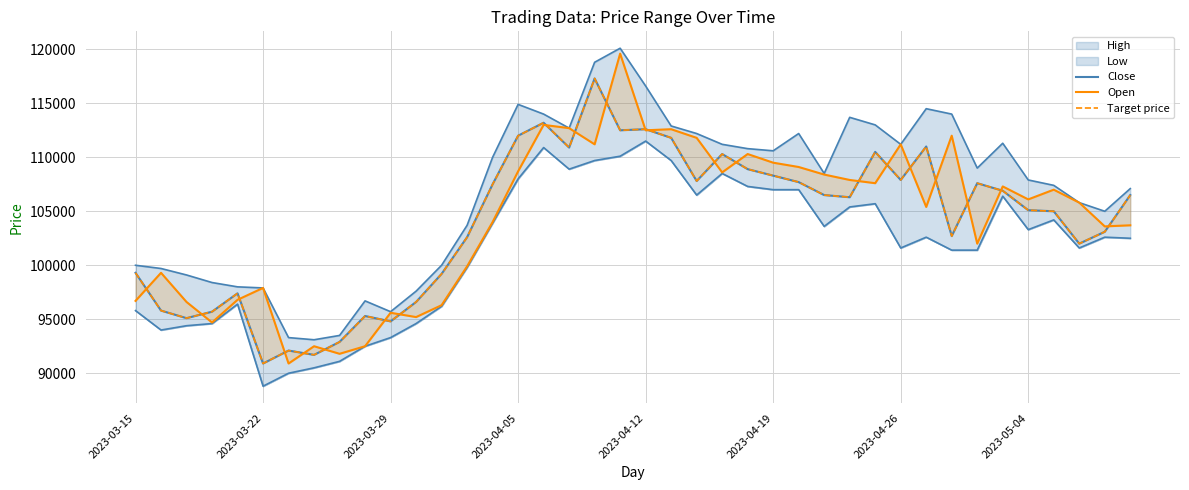

Is this an area chart (filled region under the line)?

No